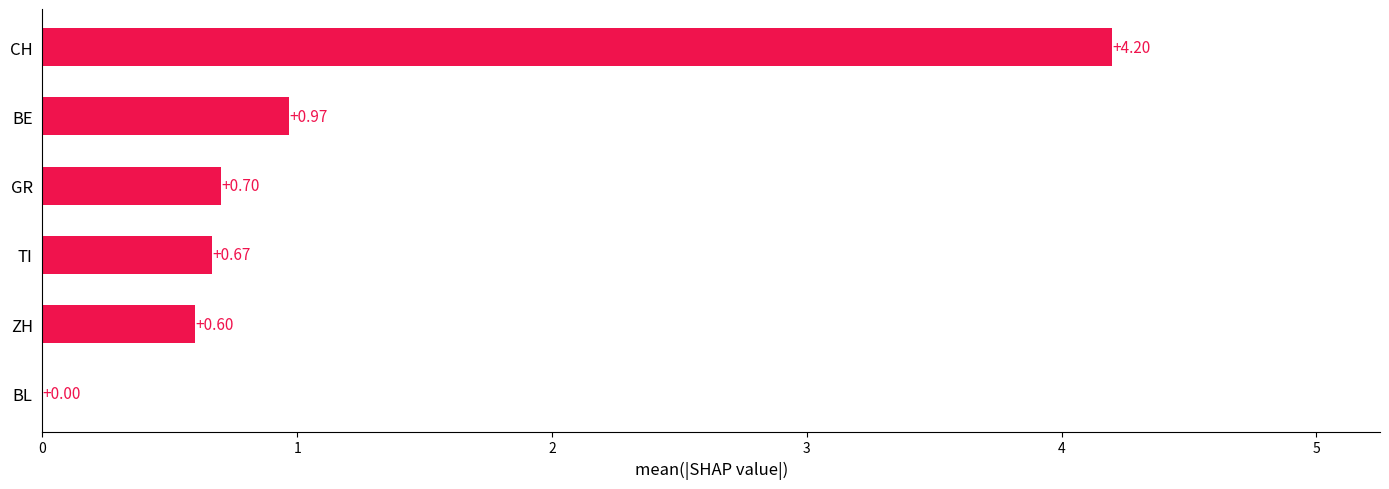

What is the change in value from BL to GR?

+0.7